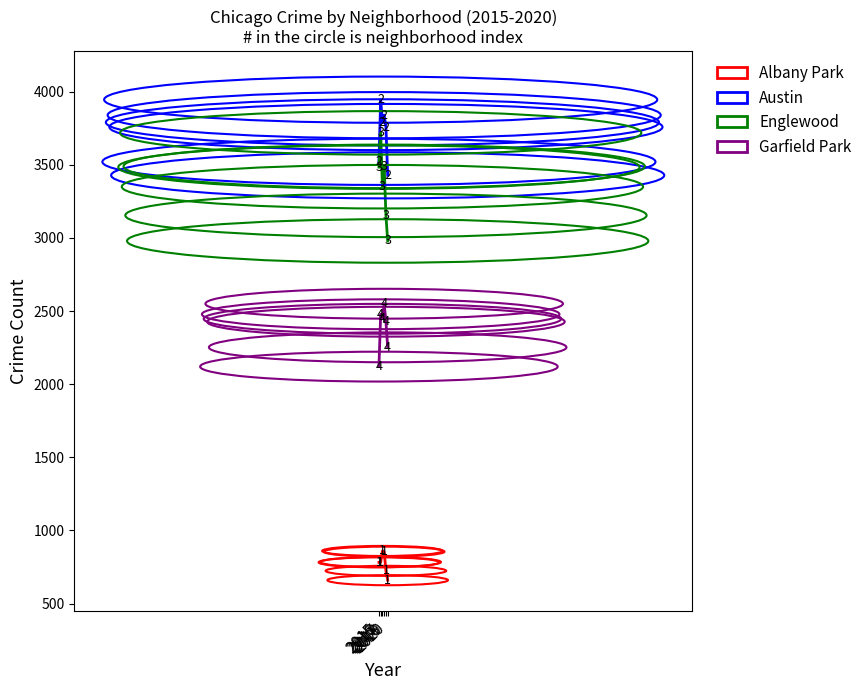

What is the sum of the Englewood values at 2016 and 2017?

7068